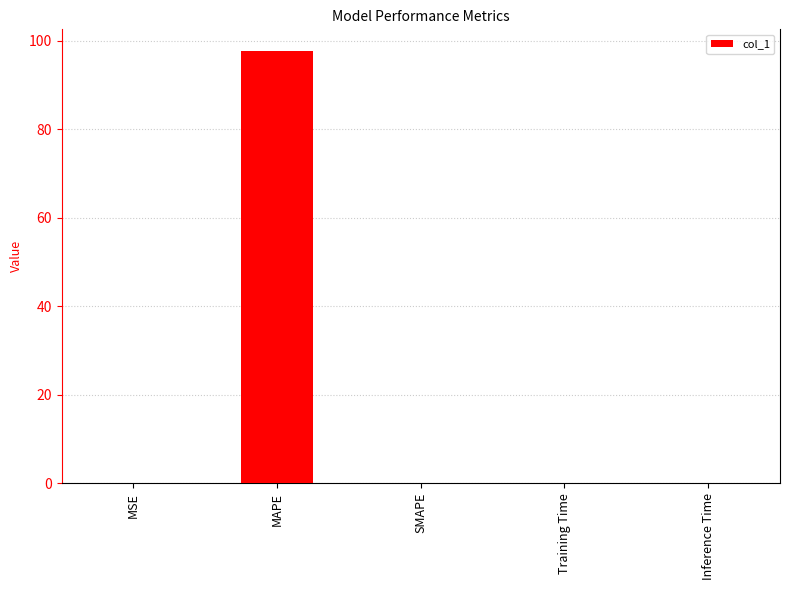

What is the sum of the values at MAPE and SMAPE?

97.7